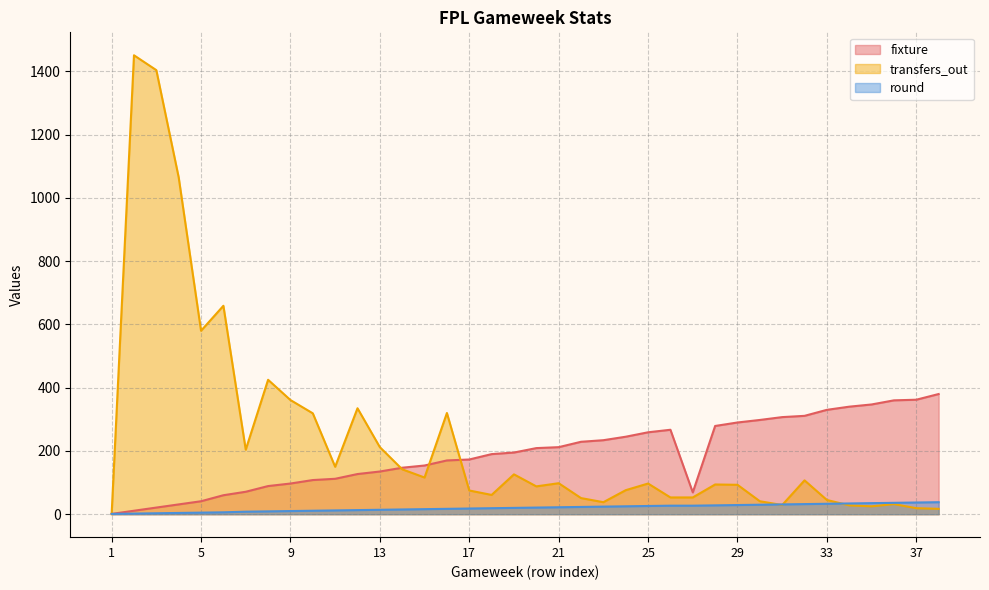

Between 1 and 38, which is larger?

38